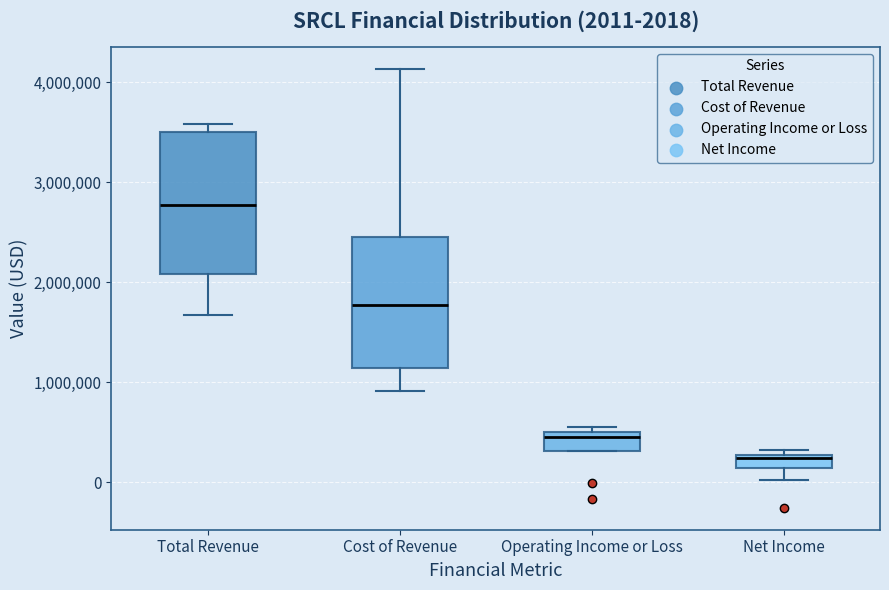

Which box has the highest median line?

Total Revenue